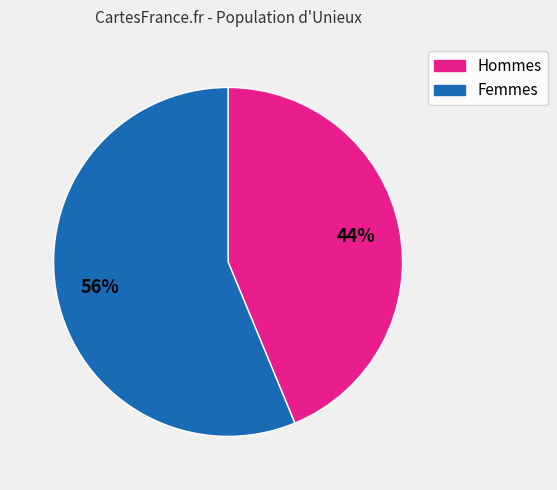

Is there any slice that represents more than half of the pie?

Yes